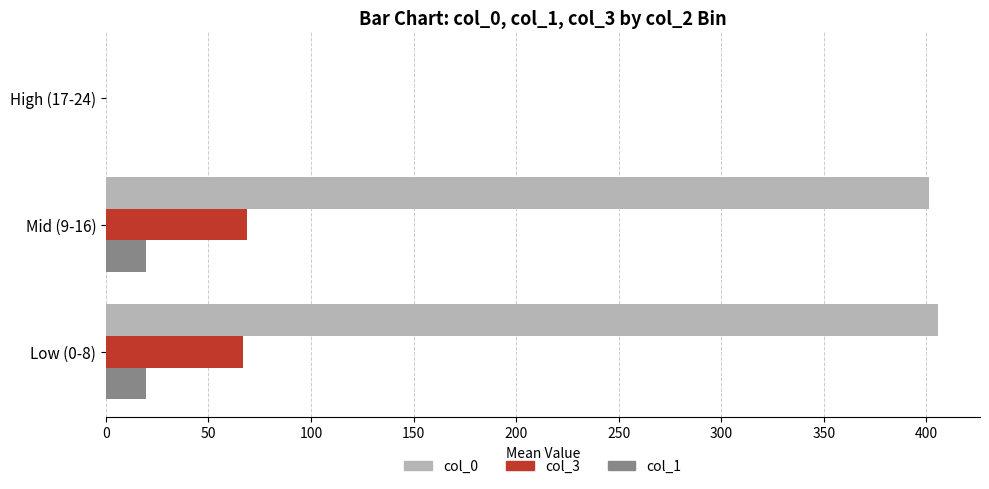

What is the sum of the col_1 values at Mid (9-16) and Low (0-8)?

39.1